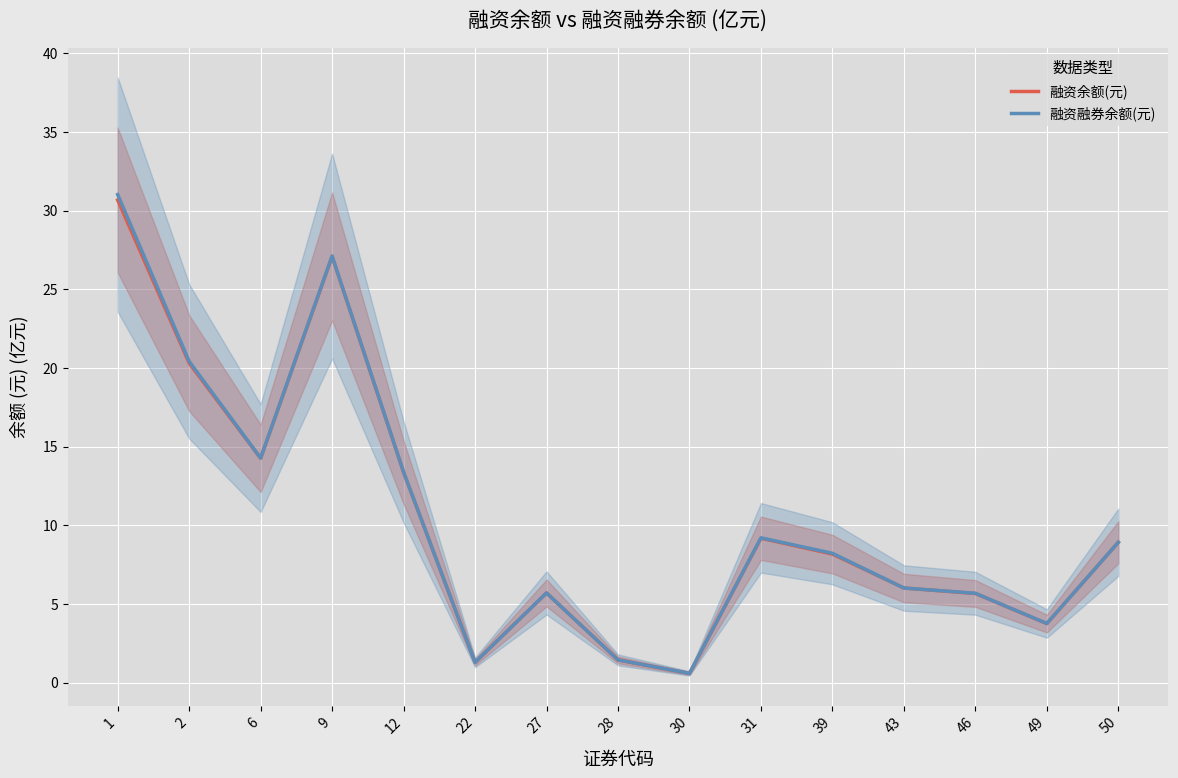

Reading left to right, extract all data points from this chart.

融资余额(元): 30.7	20.3	14.3	27.1	13.4	1.3	5.7	1.4	0.6	9.2	8.2	6.0	5.7	3.8	8.9
融资融券余额(元): 31.0	20.4	14.3	27.1	13.4	1.3	5.7	1.4	0.6	9.2	8.2	6.0	5.7	3.8	8.9